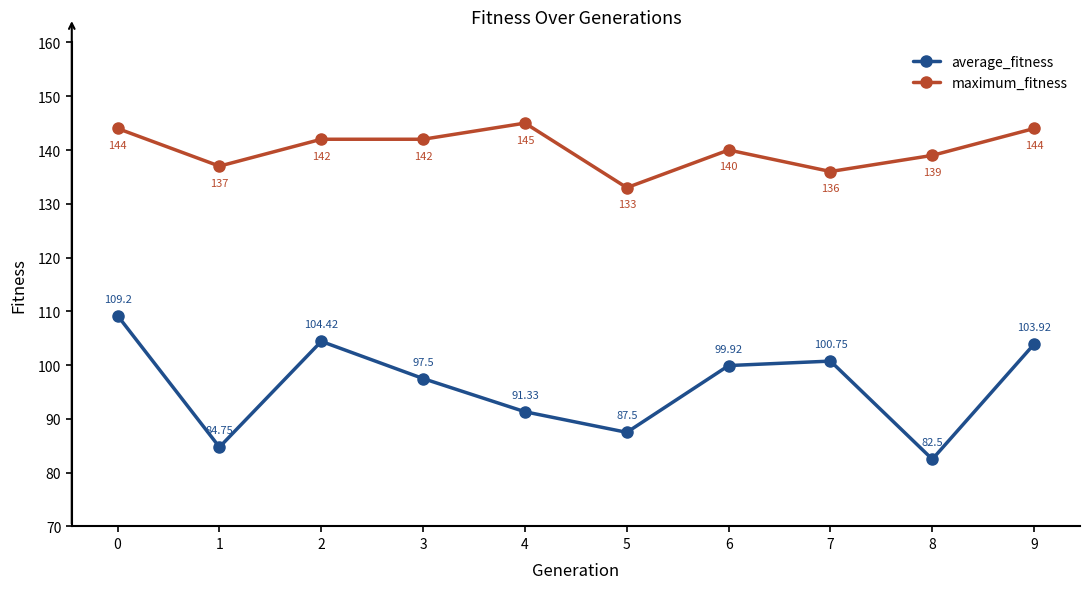

True or false: maximum_fitness and average_fitness cross at least once.

False